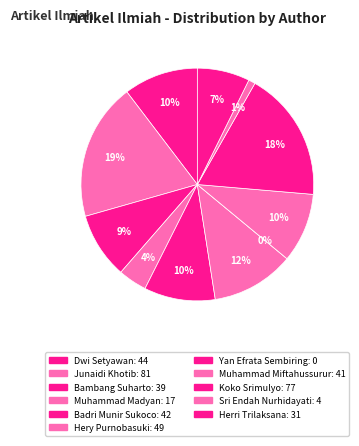

What is the smallest slice in the pie chart?

Yan Efrata Sembiring